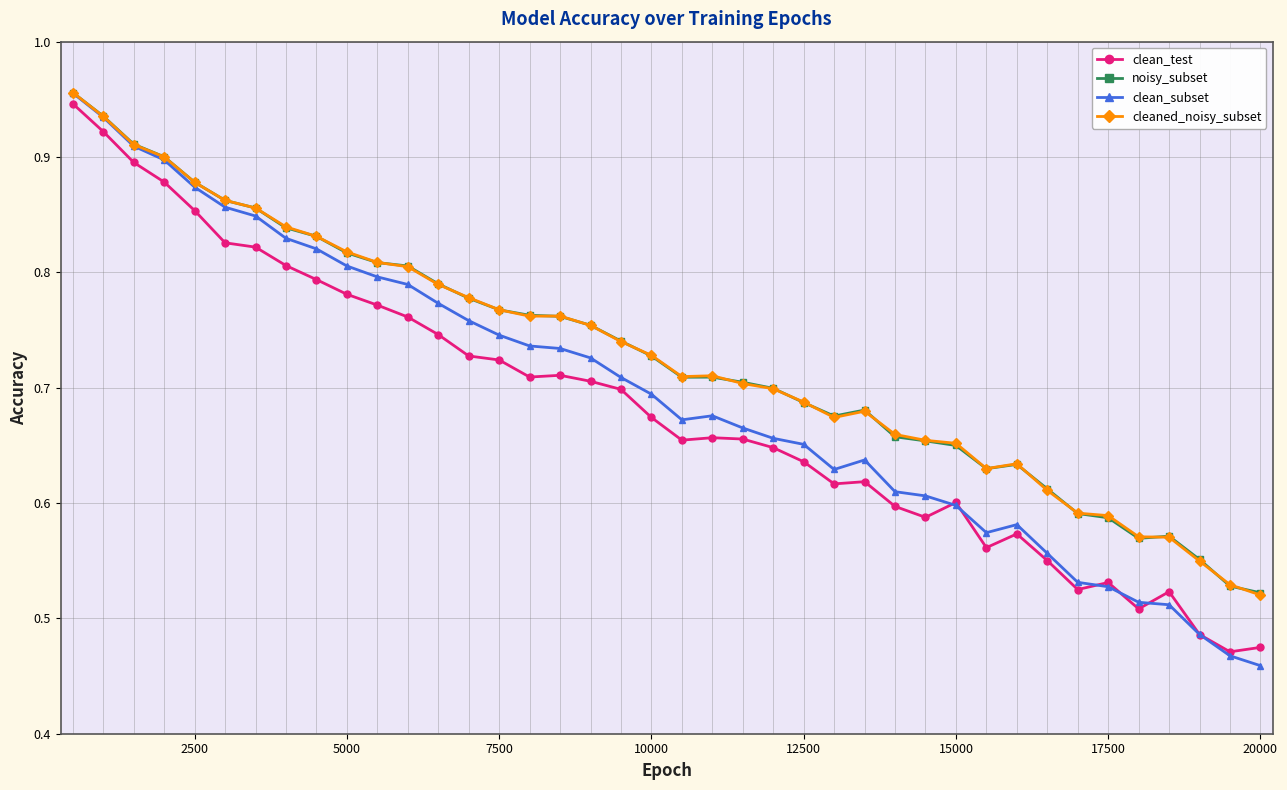

At how many categories does at least one series exceed 0?

40